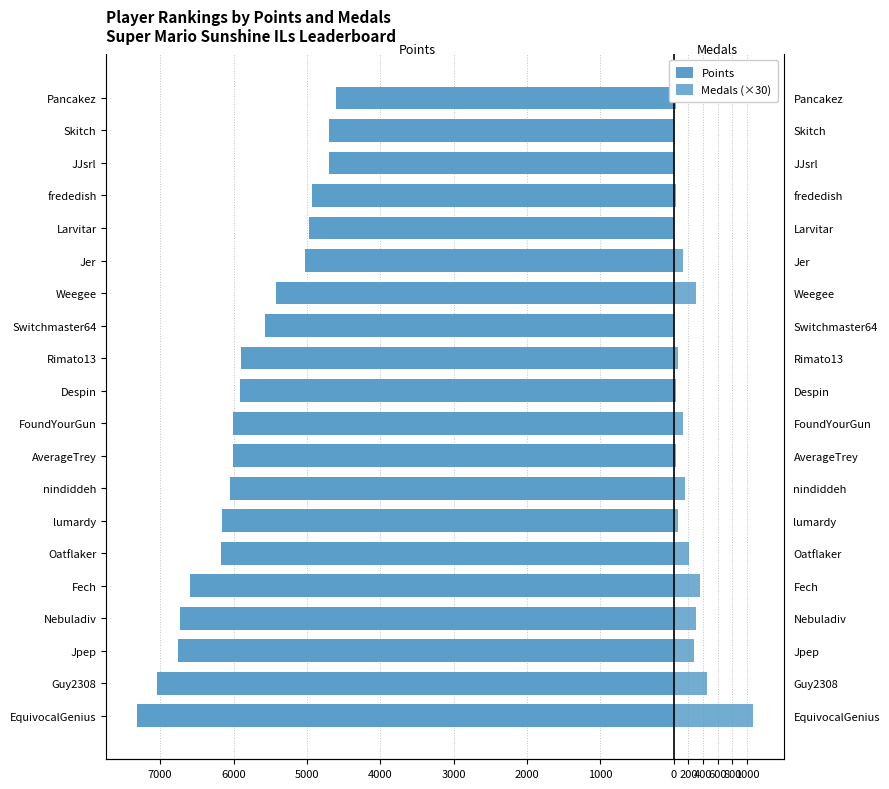

True or false: Medals (×30) has a value of 453 at Larvitar.

False